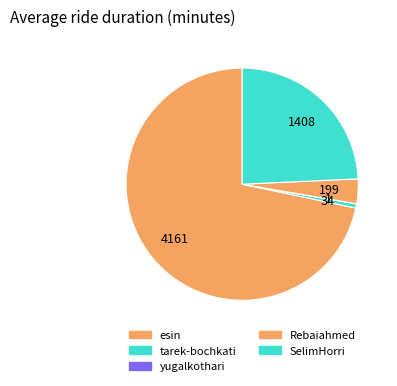

What percentage is the tarek-bochkati slice, to the nearest percent?

1%